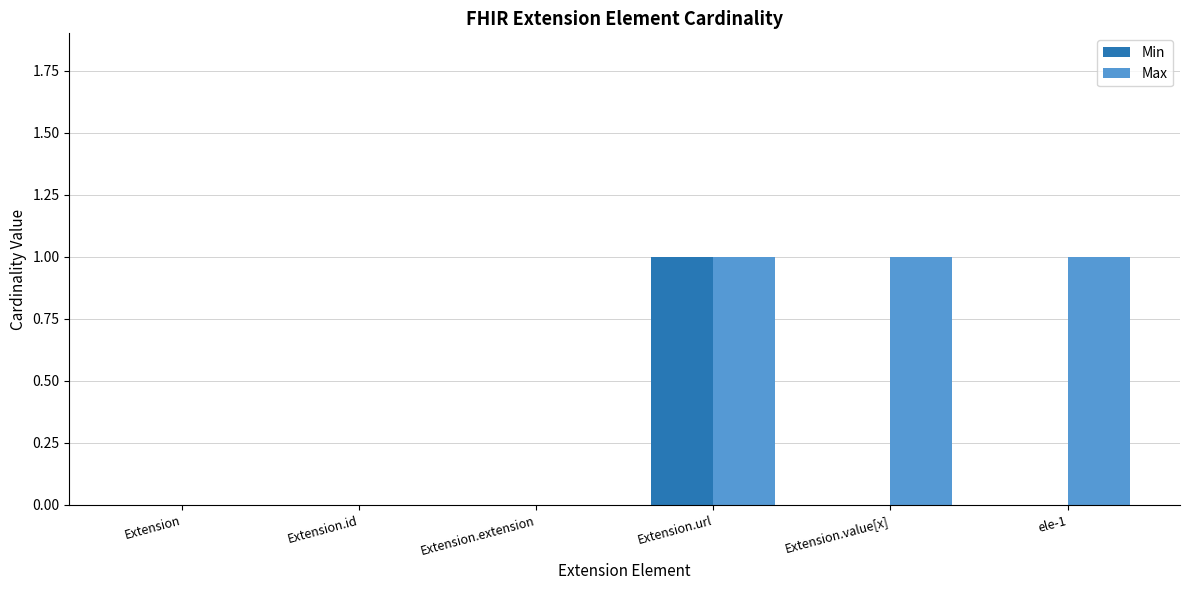

Does the chart contain stacked bars?

No